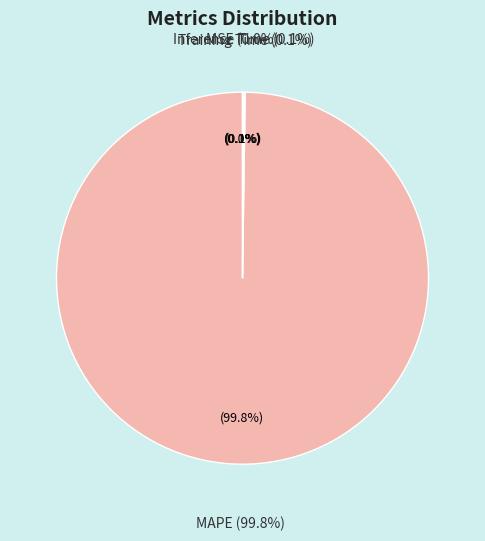

Does any single category account for the majority?

Yes